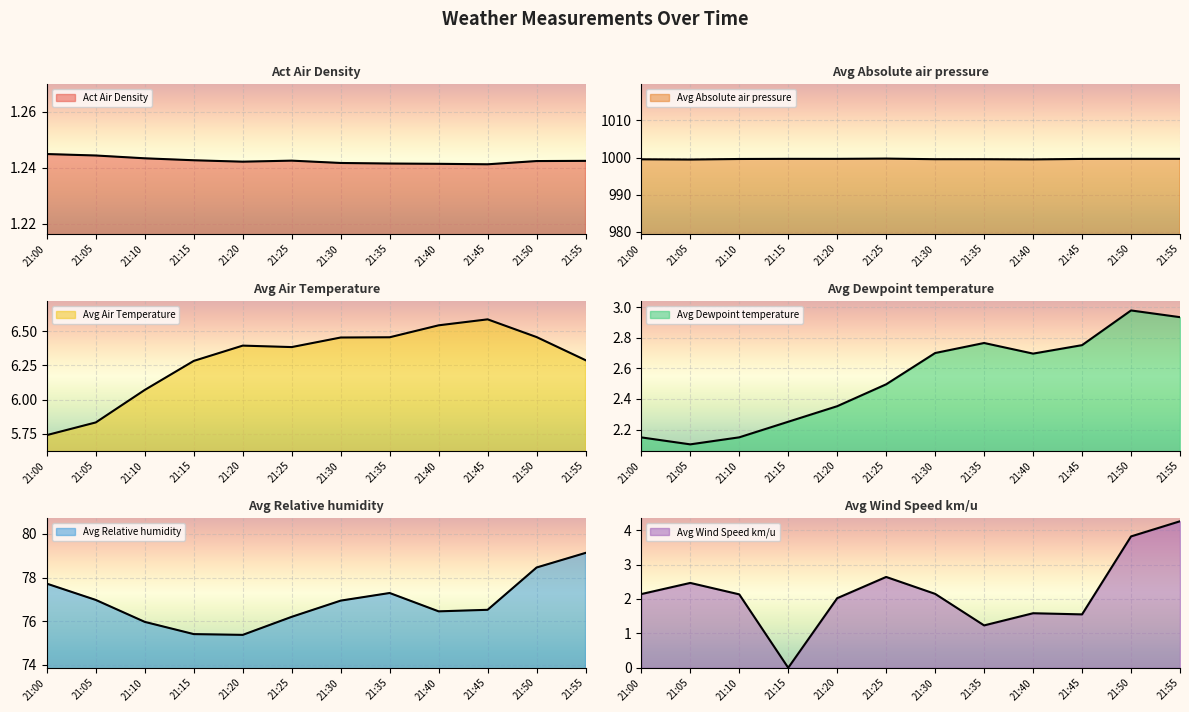

How many data points in Avg Wind Speed km/u are less than 2?

4